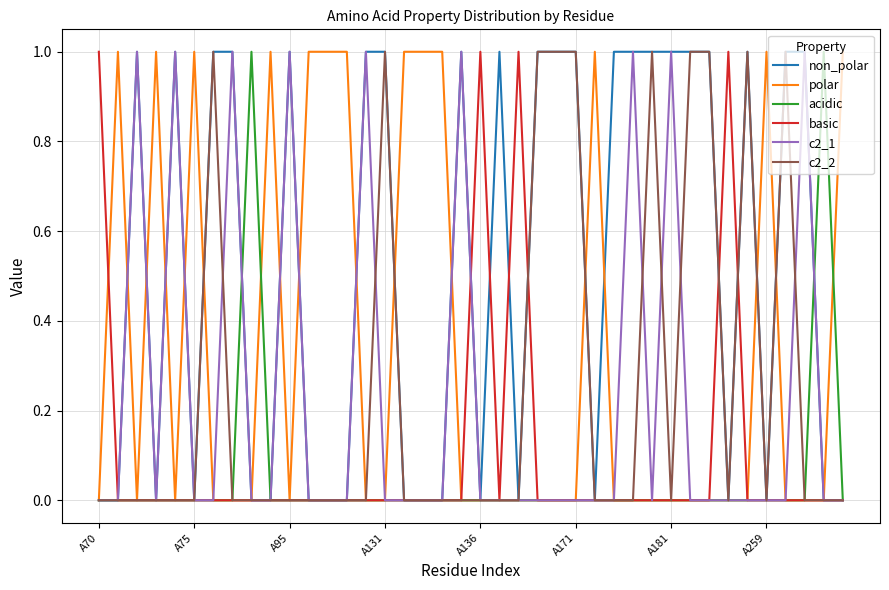

What are all the series names shown in the legend?

non_polar, polar, acidic, basic, c2_1, c2_2